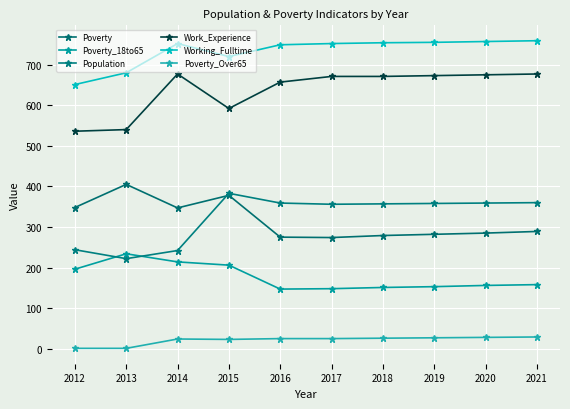

What are all the series names shown in the legend?

Poverty, Poverty_18to65, Population, Work_Experience, Working_Fulltime, Poverty_Over65